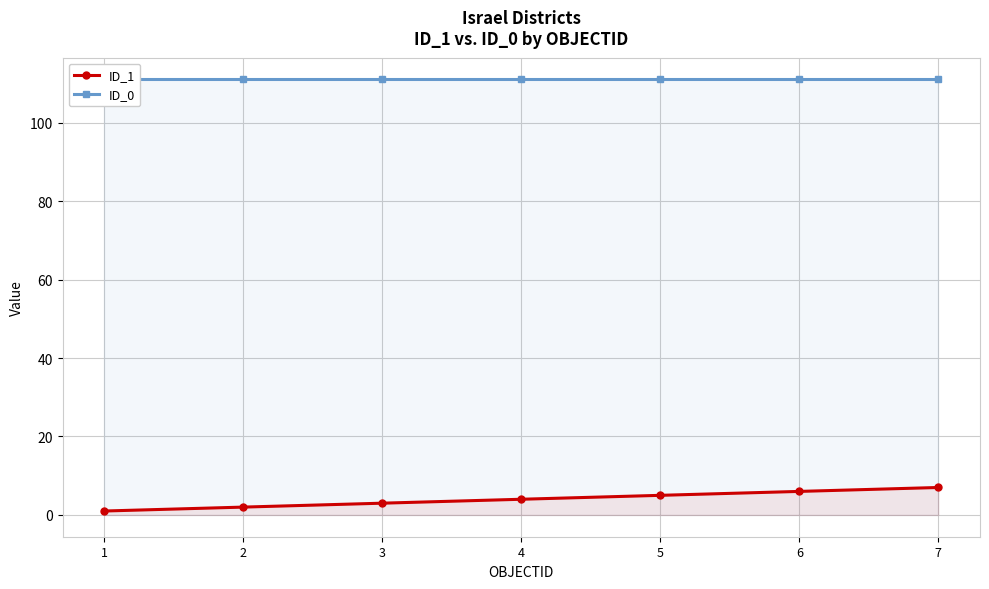

Count the number of categories in the chart.

7